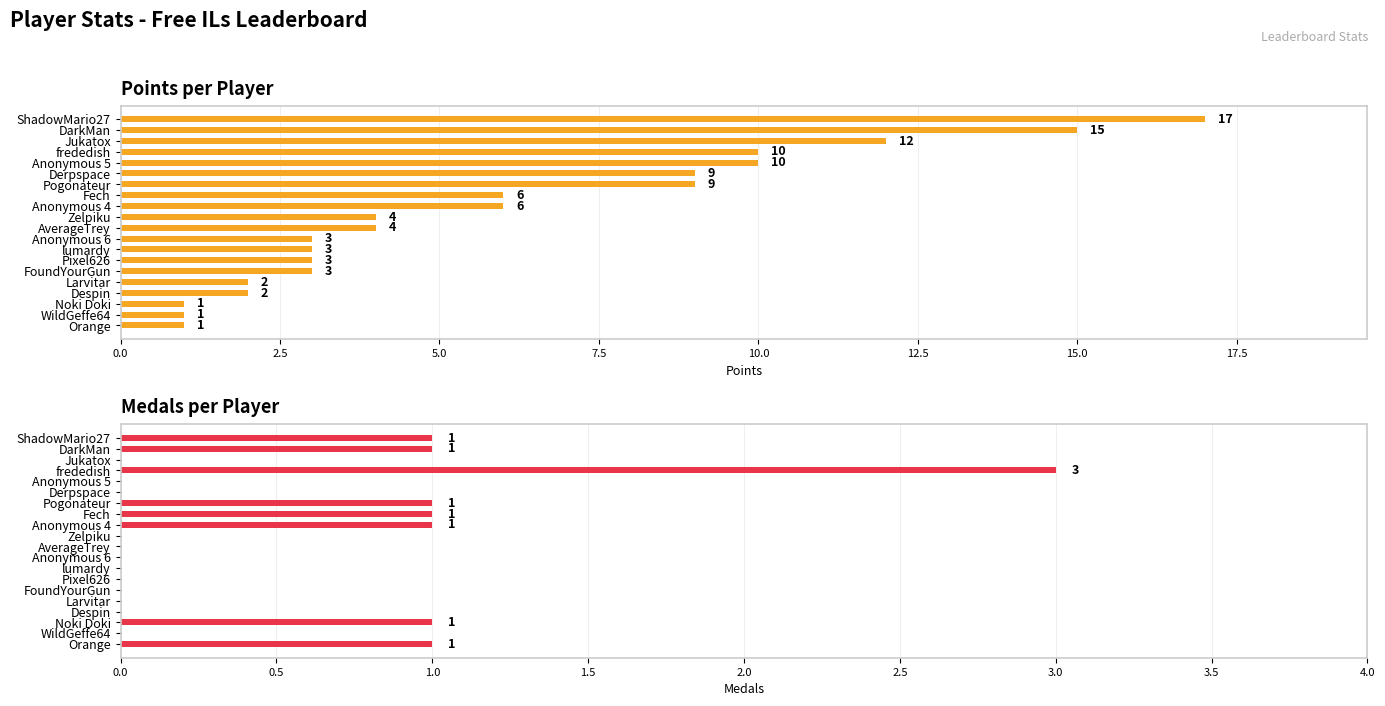

Rank the series by their maximum value, from highest to lowest.

Points, Medals